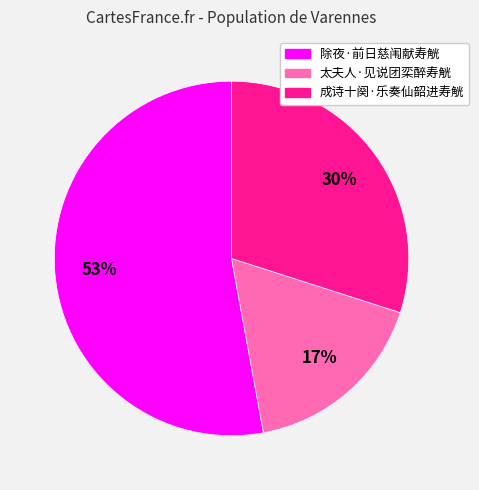

To the nearest percent, what is the difference between the largest and smallest slice percentages?

36%